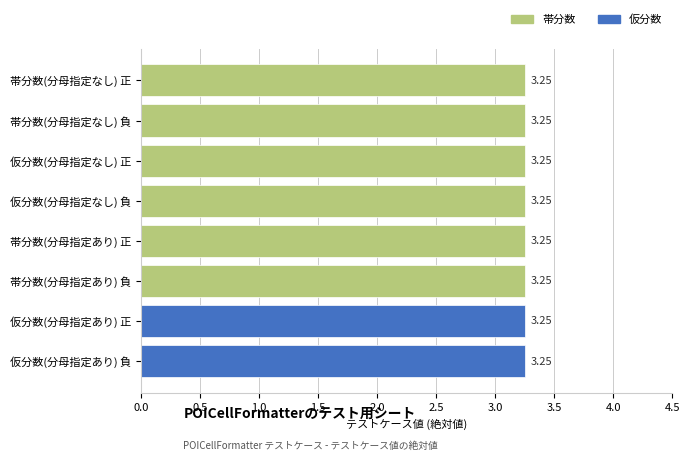

Rank the series at 帯分数(分母指定あり) 負 from highest to lowest value.

帯分数, 仮分数